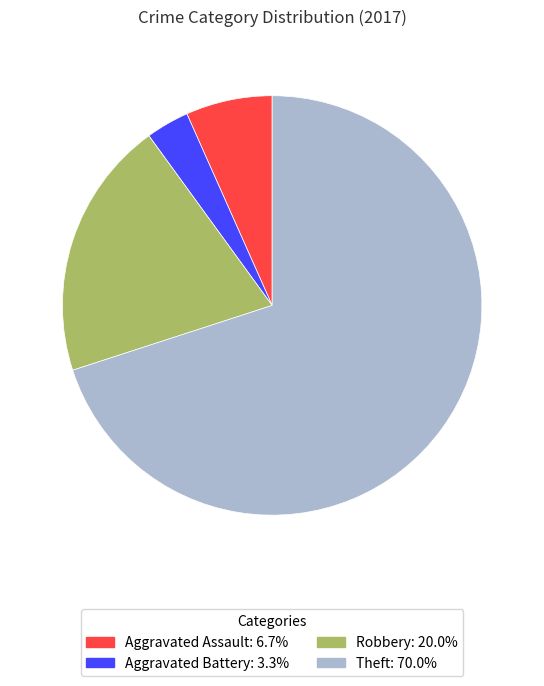

How many slices are in this pie chart?

4